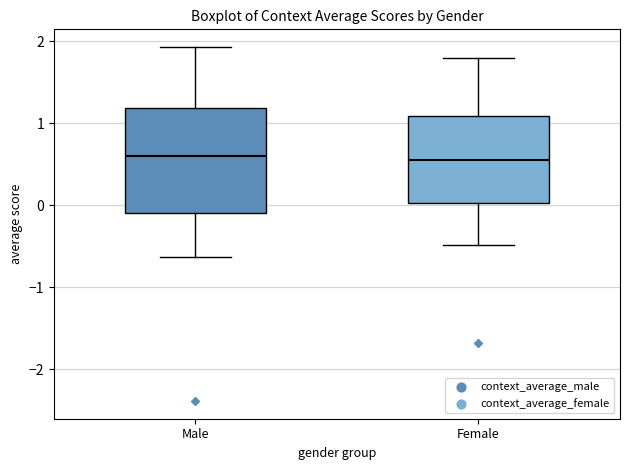

Where does the median line of the box for Male sit on the y-axis? The values are not printed on the chart, so give them approximately, as read against the axis.

0.6